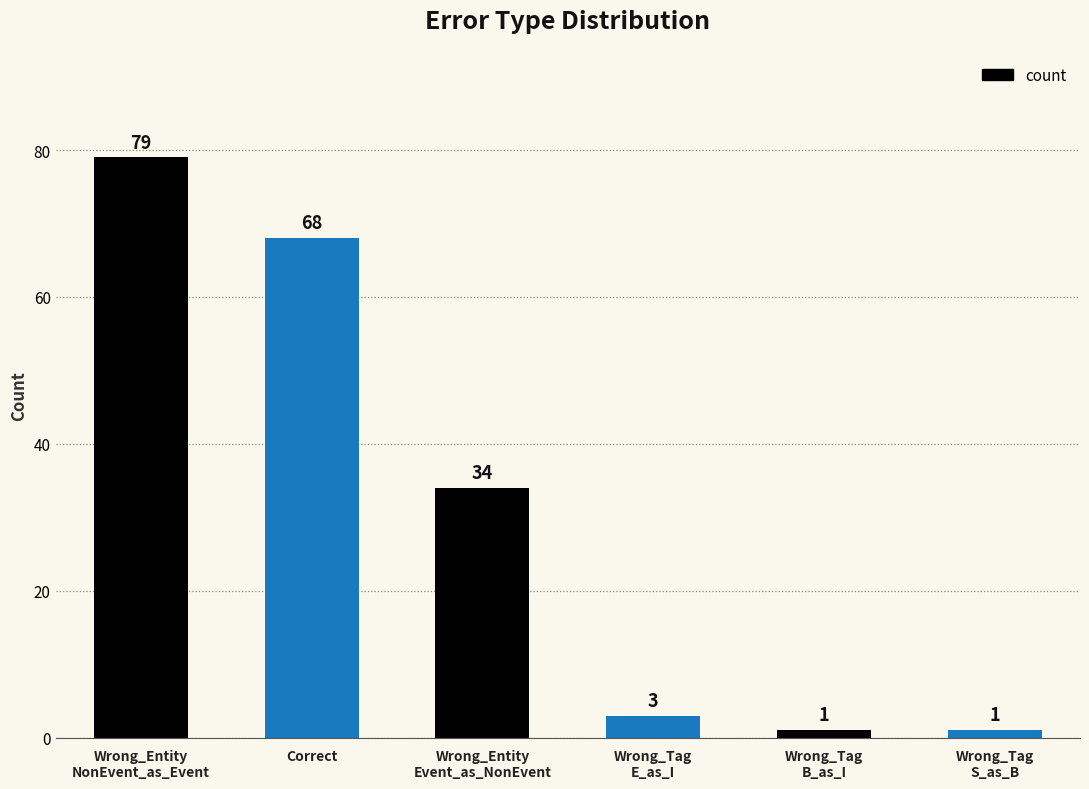

At which category does the chart reach its peak across all series?

Wrong_Entity
NonEvent_as_Event